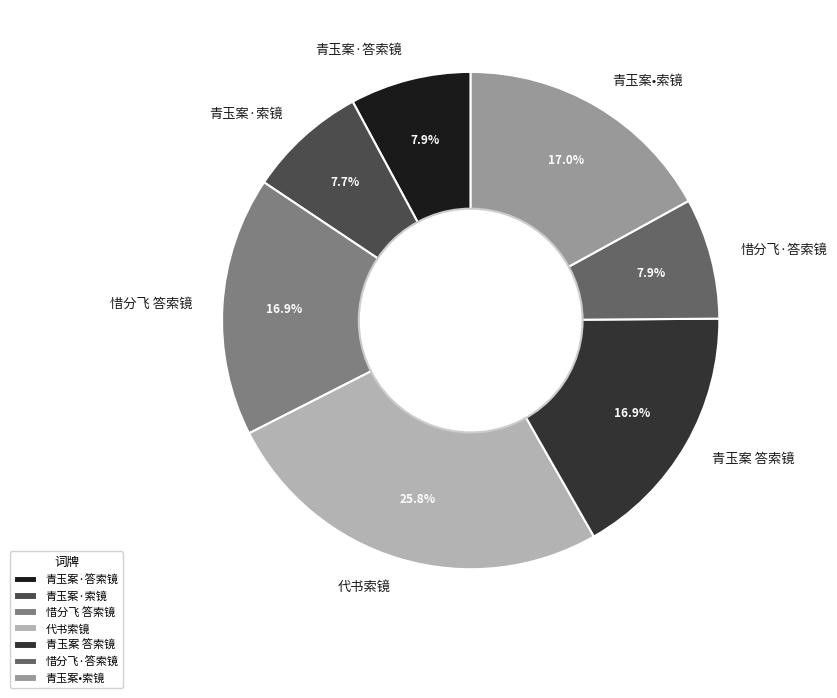

Does any single category account for the majority?

No